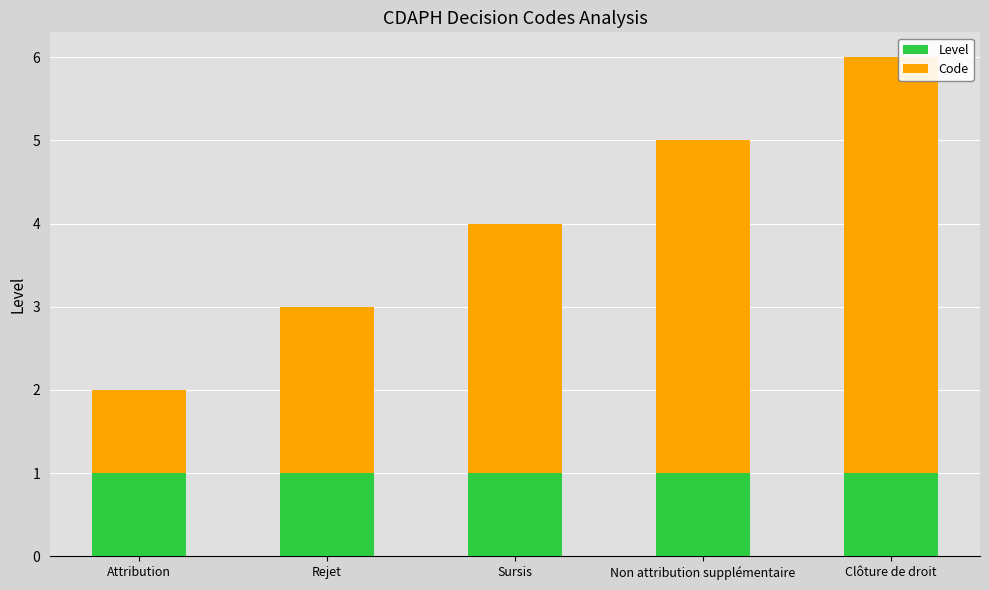

What is the total value across all series at Rejet?

3